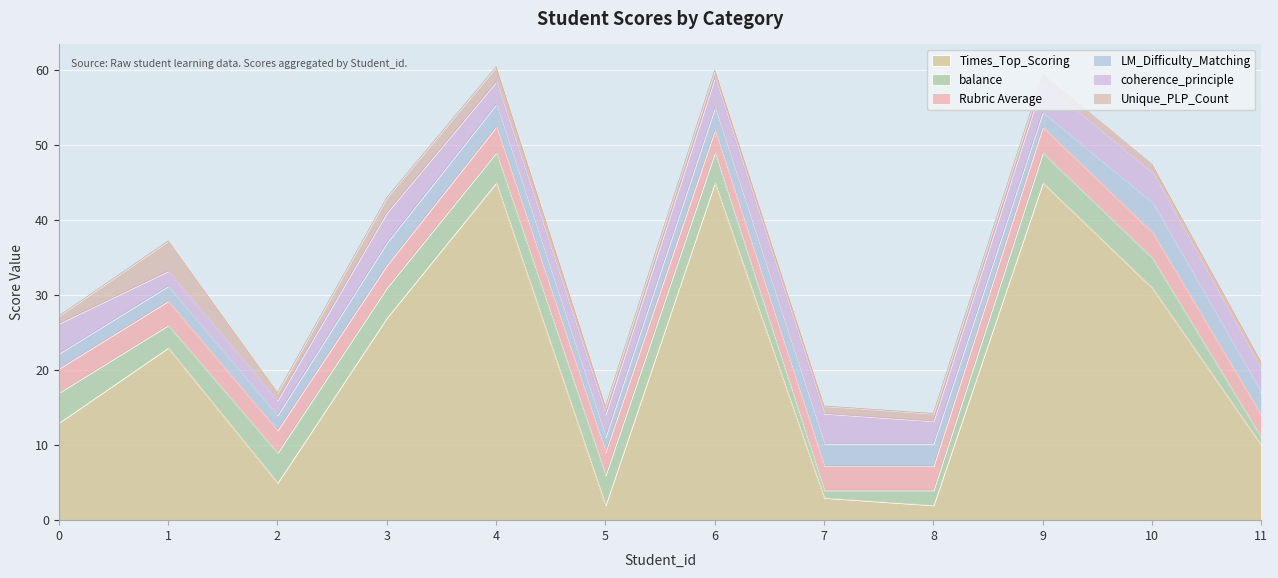

What is the value of the Times_Top_Scoring point at the 2nd from the left?

23.0